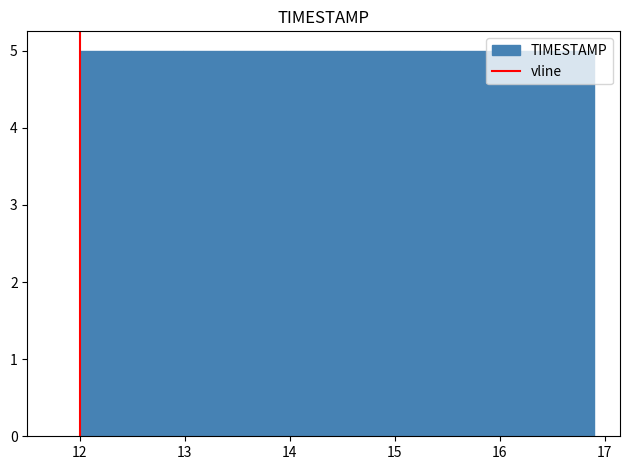

Reading left to right, list every bar in this chart as the range it spans on the x-axis followed by its height. Neither the bar edges nor the heights are printed on the chart, so give them approximately, as read against the axes.

12.00 to 12.49: 5
12.49 to 12.98: 5
12.98 to 13.47: 5
13.47 to 13.96: 5
13.96 to 14.45: 5
14.45 to 14.94: 5
14.94 to 15.43: 5
15.43 to 15.92: 5
15.92 to 16.41: 5
16.41 to 16.90: 5